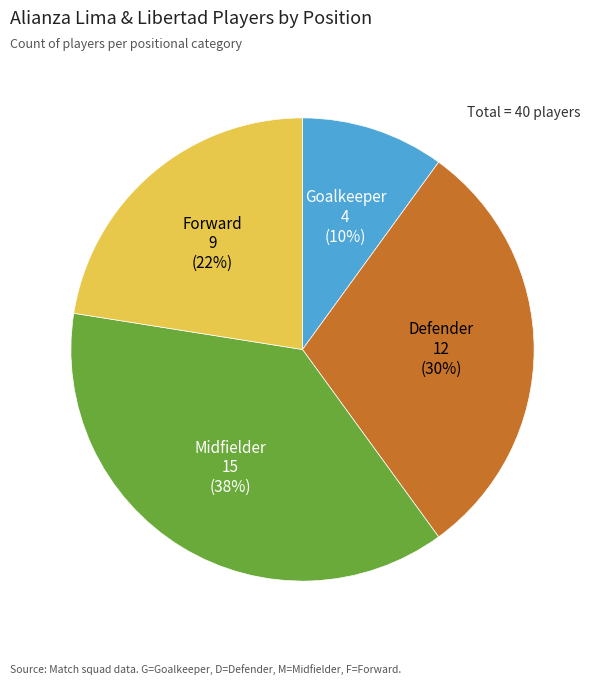

Does any single category account for the majority?

No